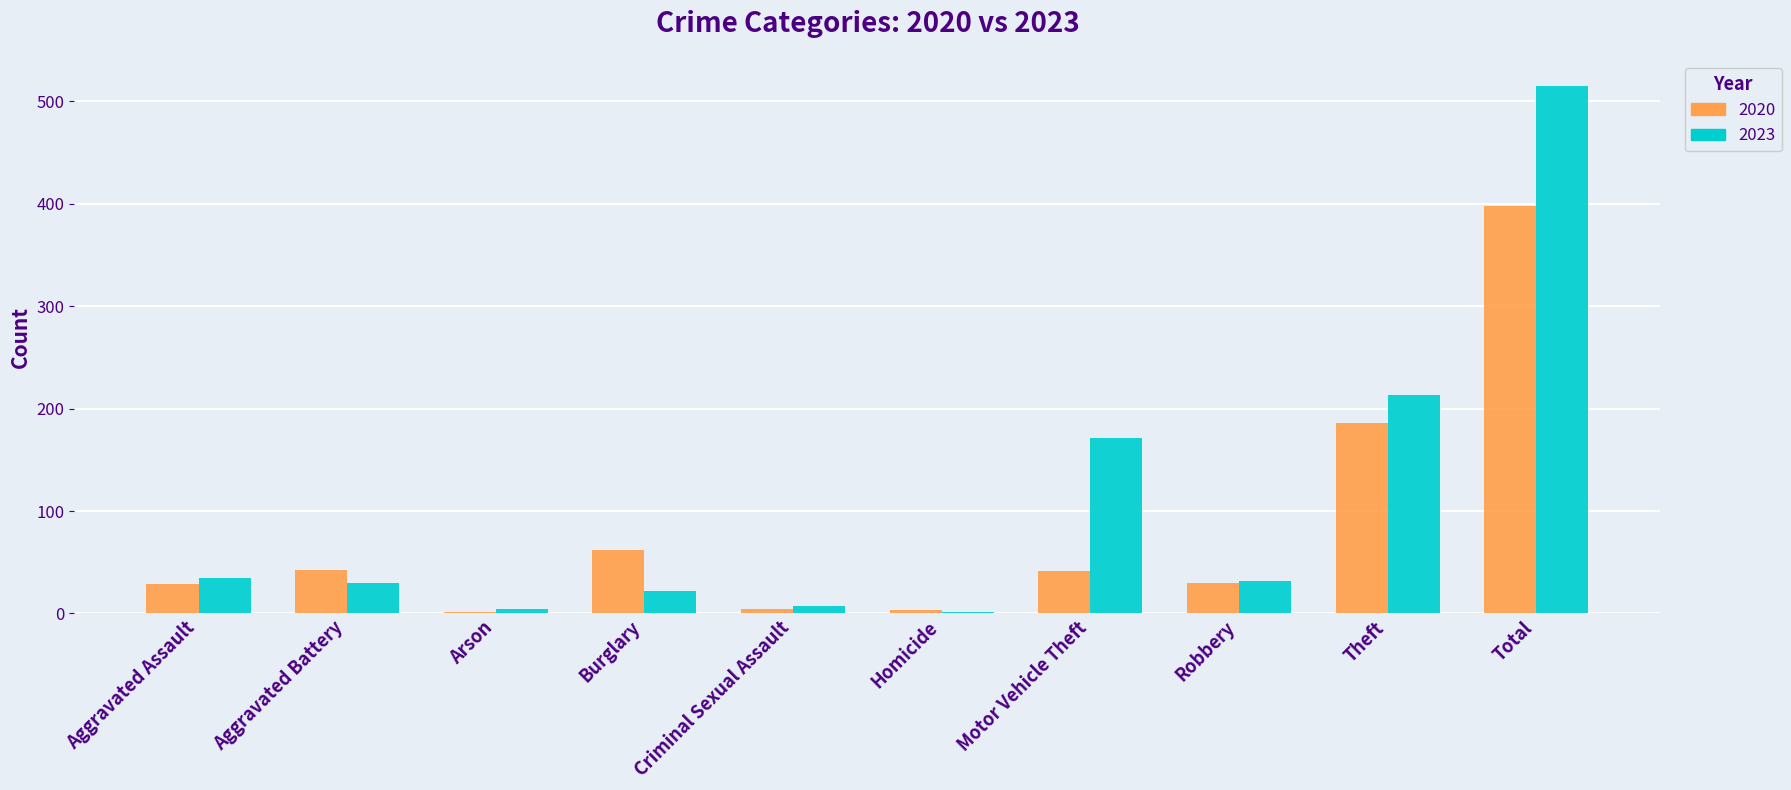

What is the maximum value shown in the chart?

515